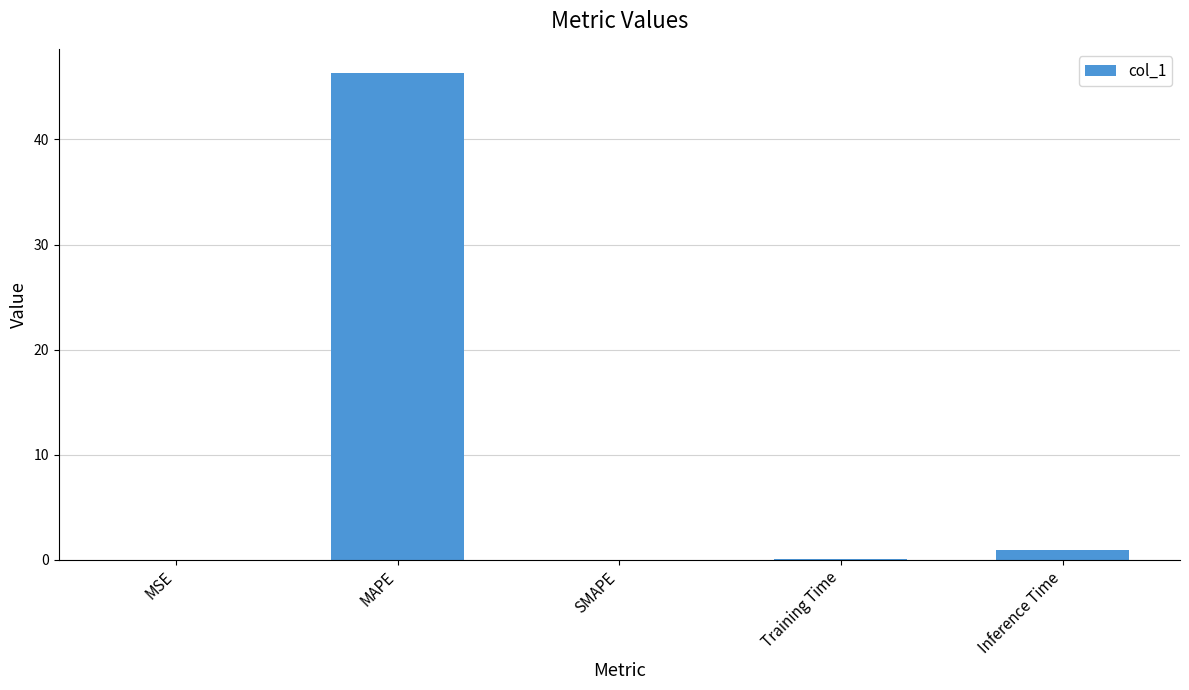

What is the greatest value displayed?

46.3